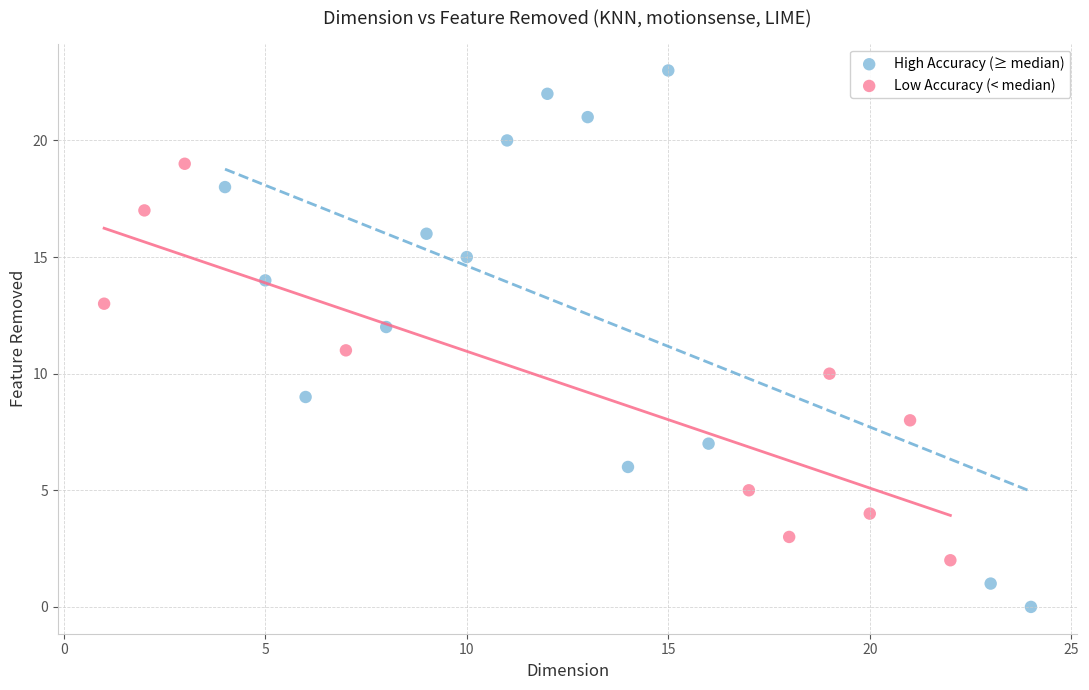

Which series contains the lowest Y value?

High Accuracy (≥ median)